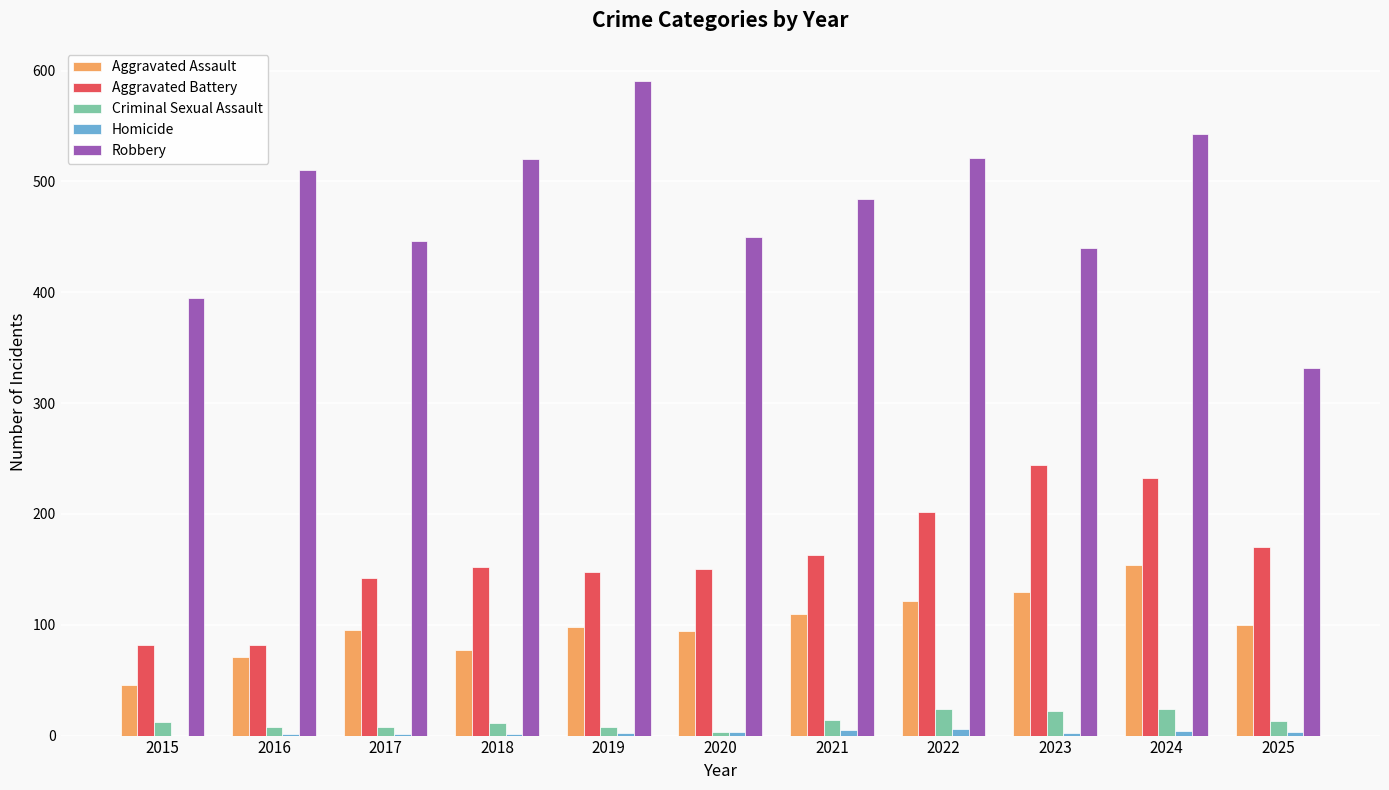

Which series has the largest range (max minus min)?

Robbery